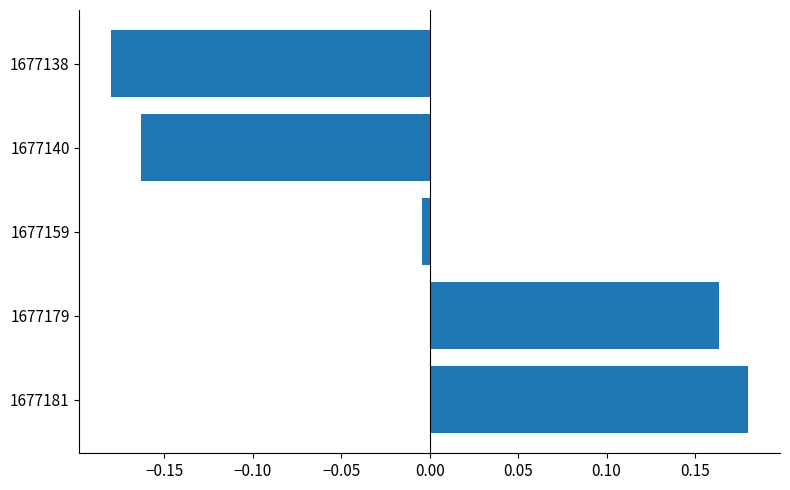

Rank the categories by value from lowest to highest.

1677138, 1677140, 1677159, 1677179, 1677181